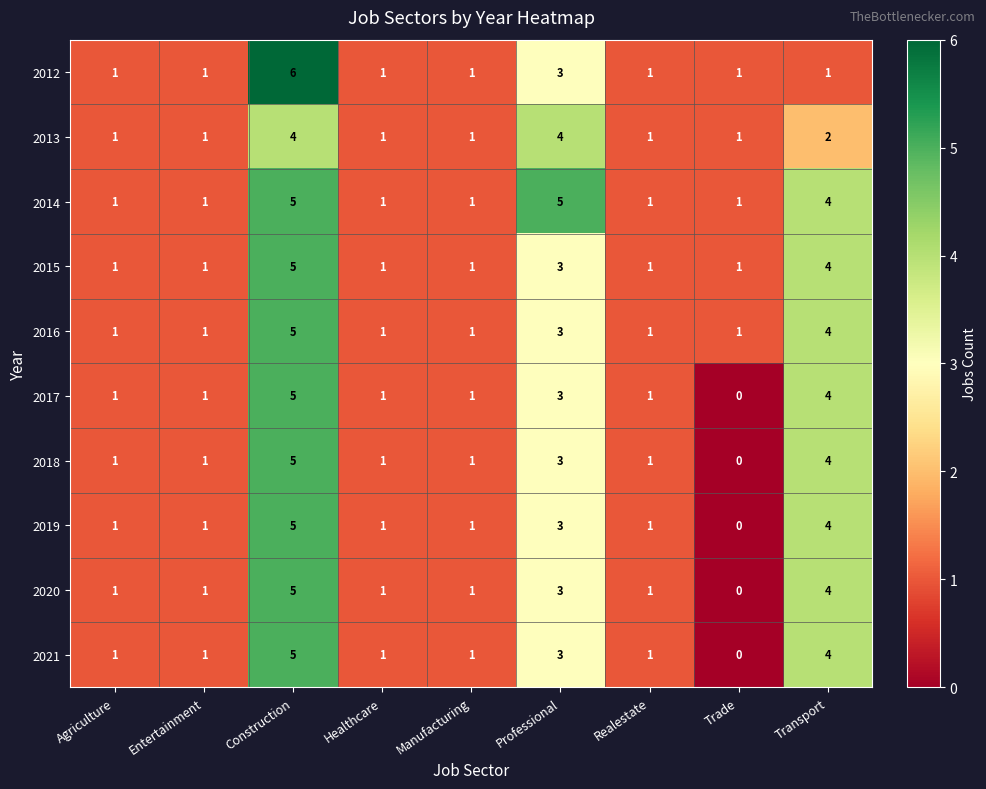

Is the value of 2020 at Realestate greater than the value of 2019 at Trade?

Yes